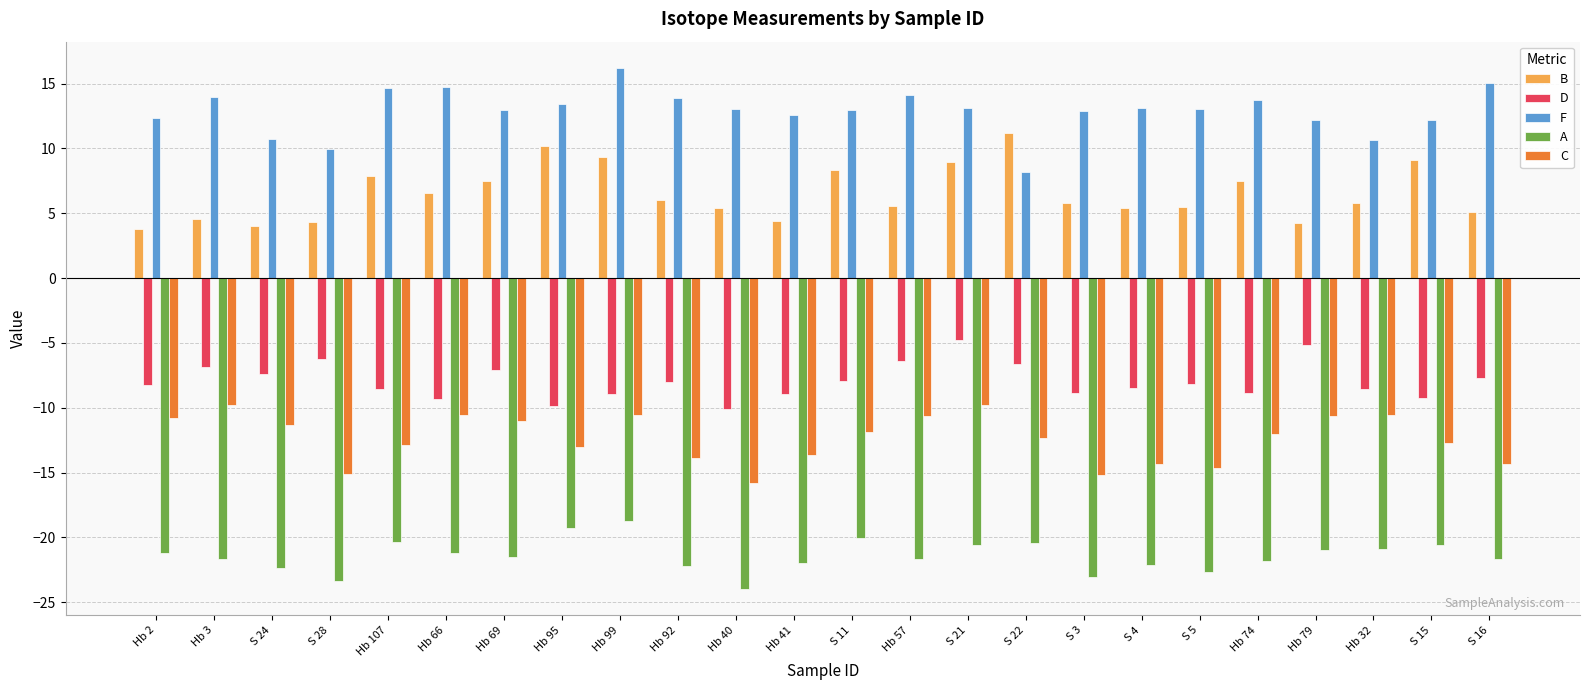

The value of B at Hb 40 is 3.6. True or false?

False